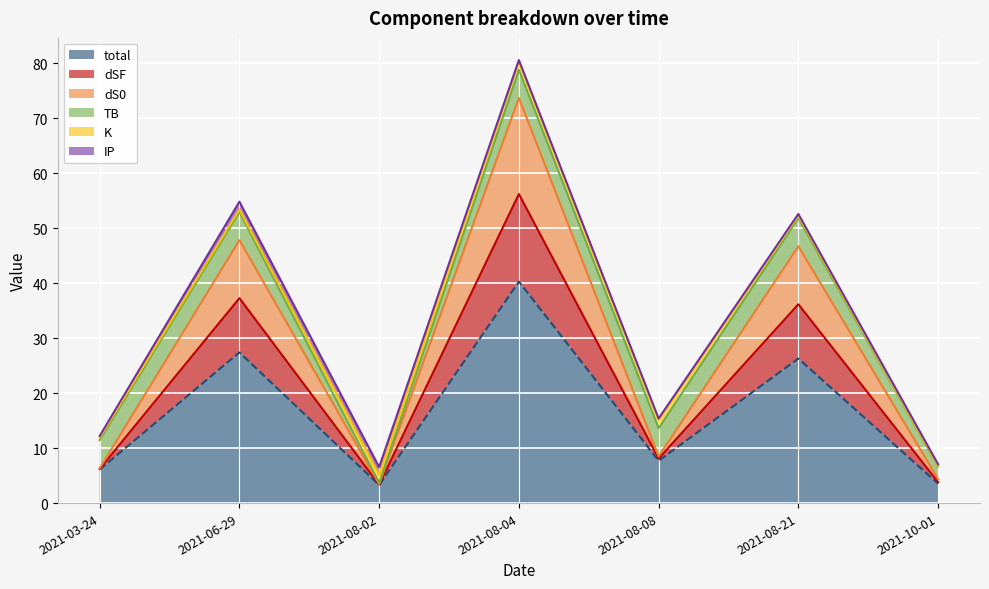

What is the maximum value for total?

40.3